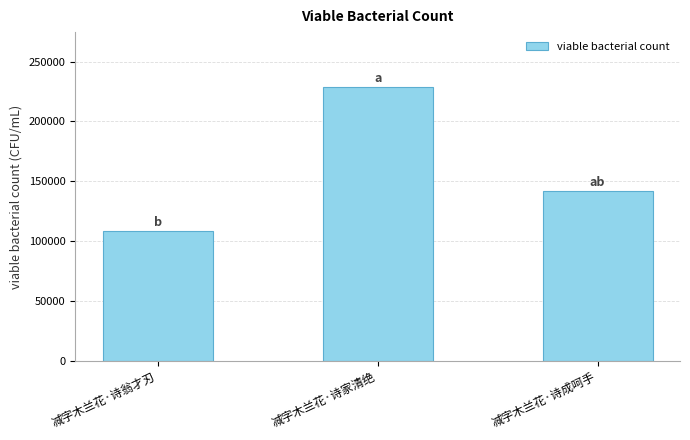

What is the change in value from 减字木兰花·诗家清绝 to 减字木兰花·诗成呵手?

-87106